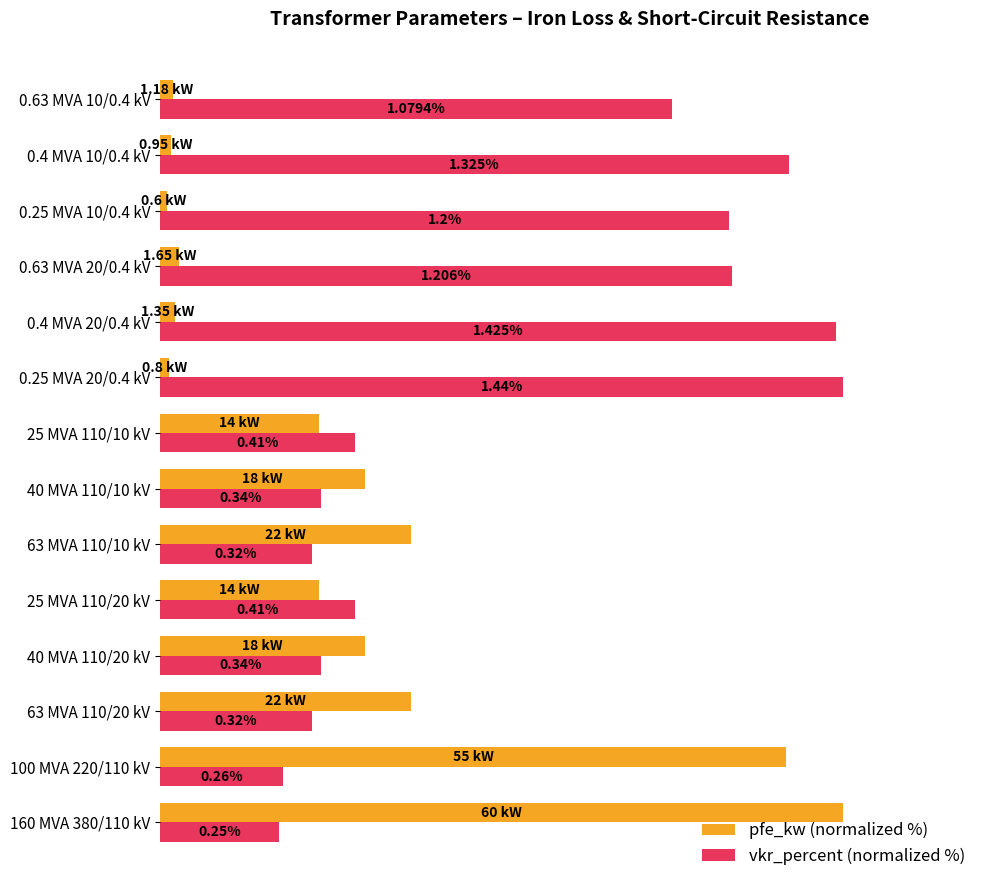

What are all the series names shown in the legend?

pfe_kw (normalized %), vkr_percent (normalized %)